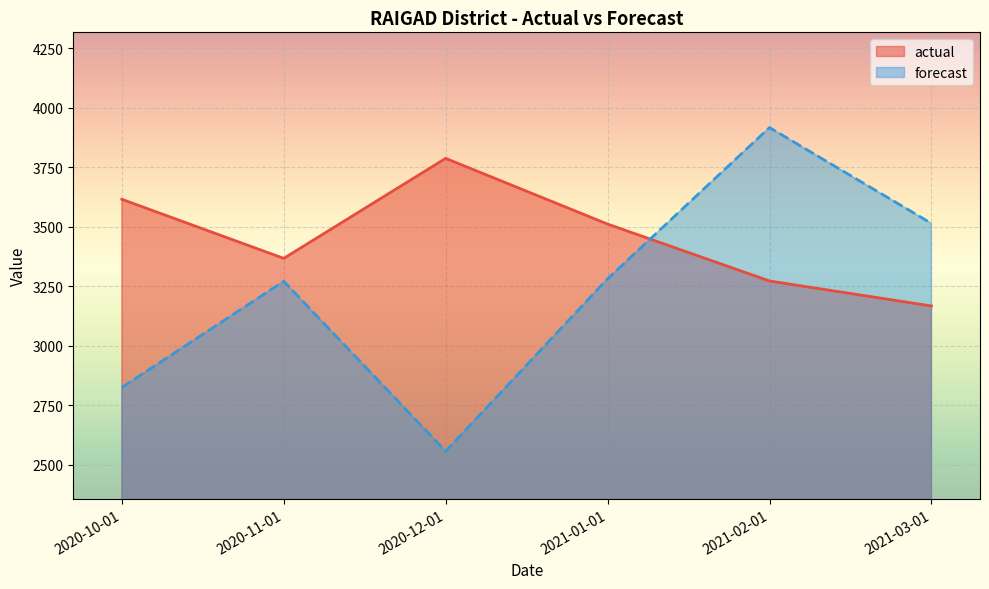

Rank the series at 2020-11-01 from lowest to highest value.

forecast, actual